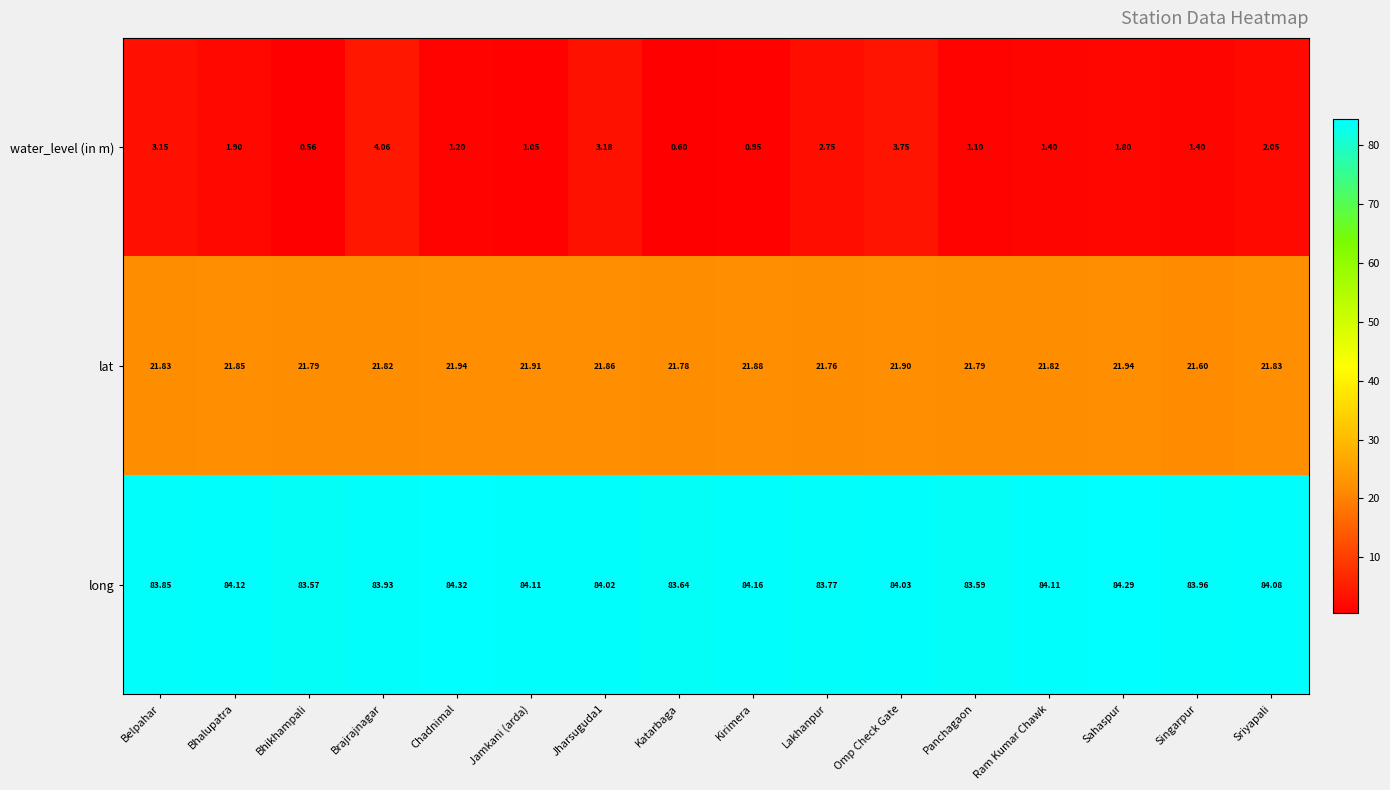

Where does the long series first go above 84?

Bhalupatra